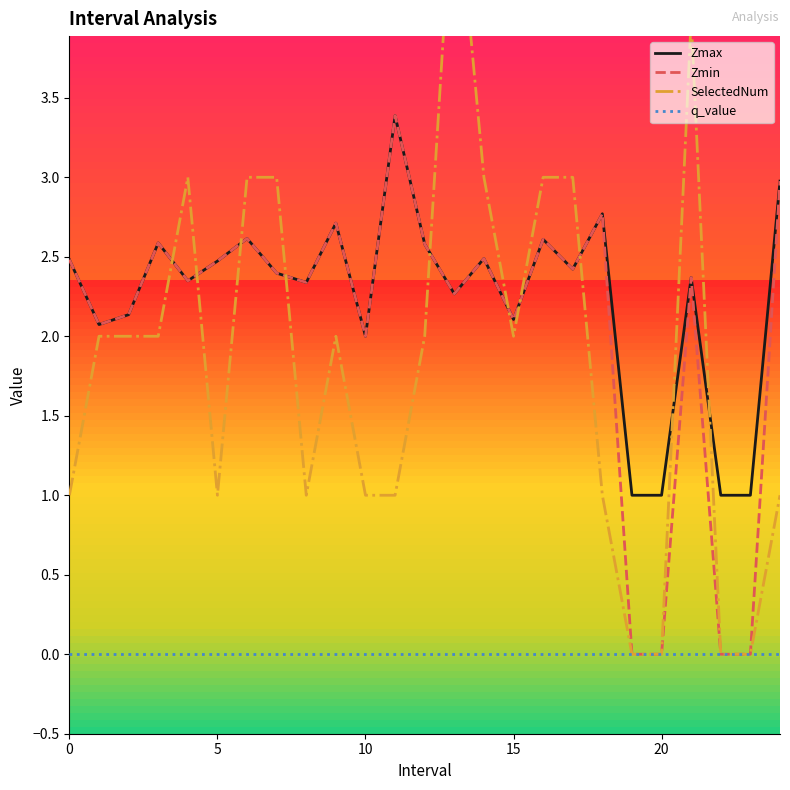

What is the greatest value displayed?

5.0